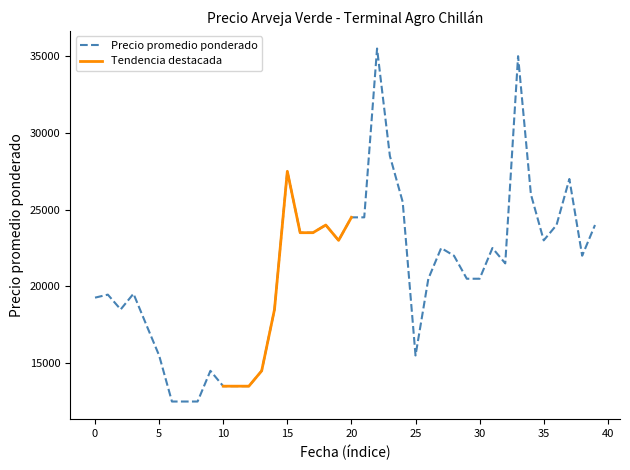

True or false: Precio promedio ponderado and Precio minimo cross at least once.

False